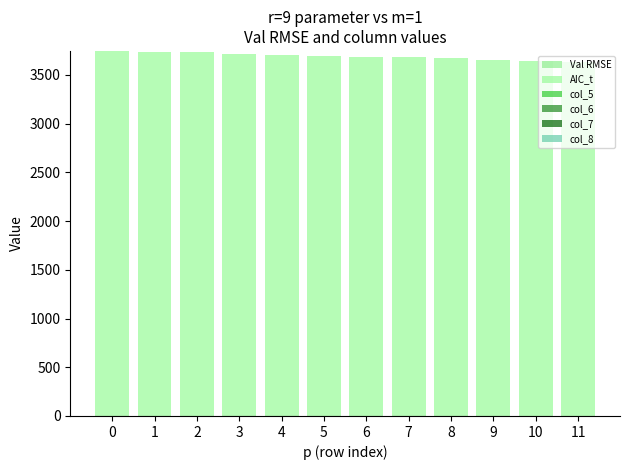

What is the approximate value of col_7 at 3?

0.9